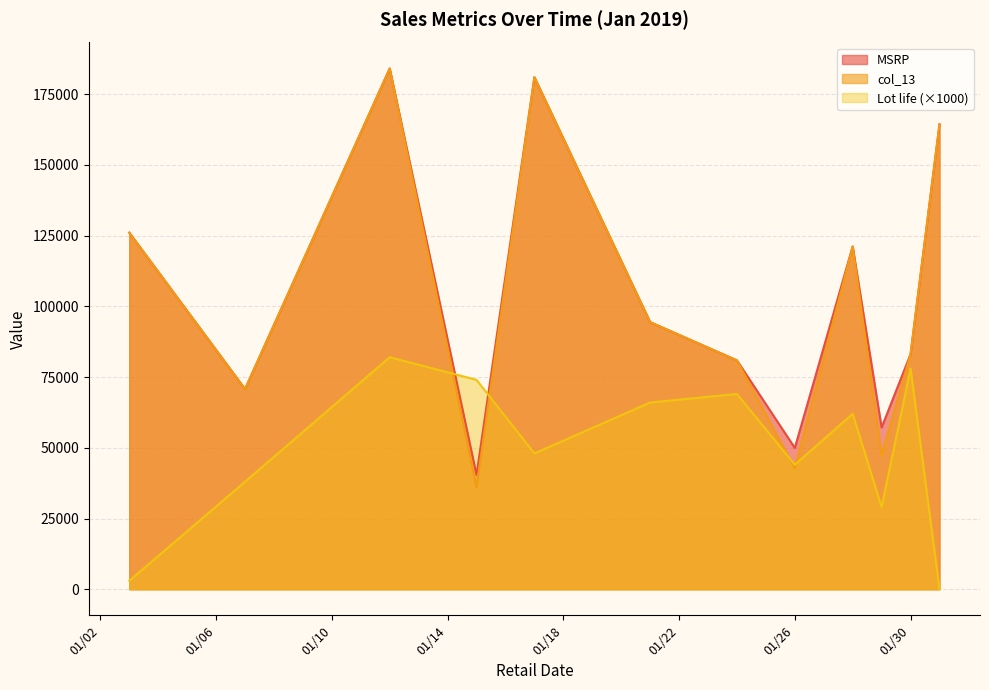

How many data points in Lot life are less than 62000?

6